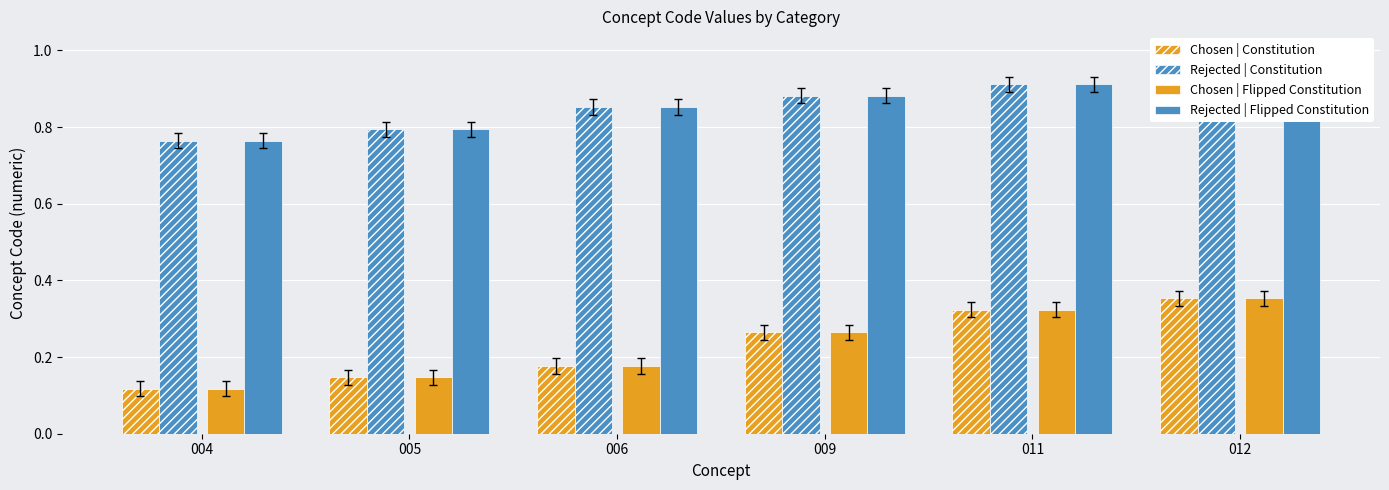

What is the highest value of the Chosen | Flipped Constitution series?

0.4